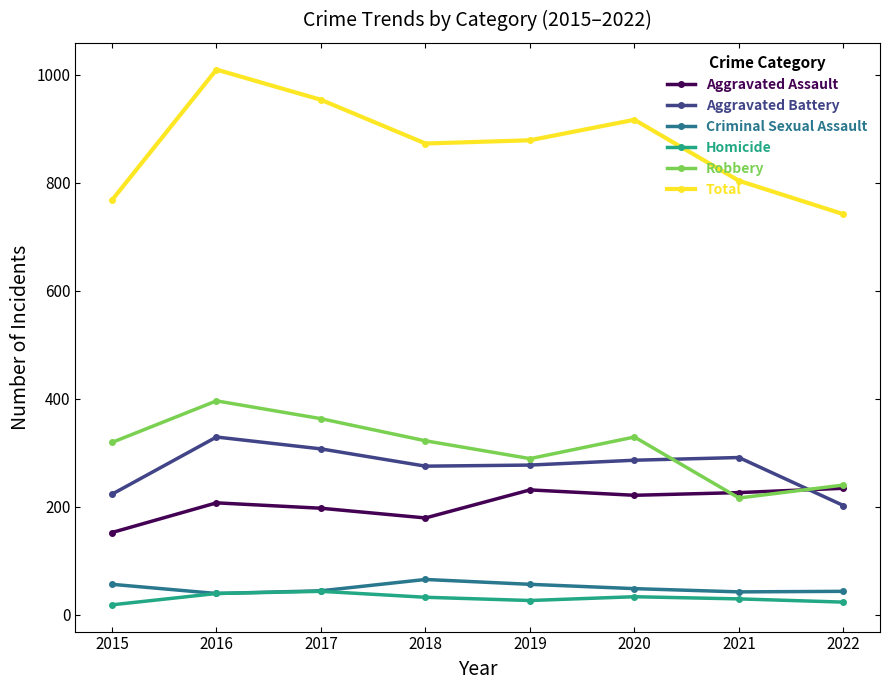

True or false: Aggravated Battery has more than 1 points higher than both neighbors.

True